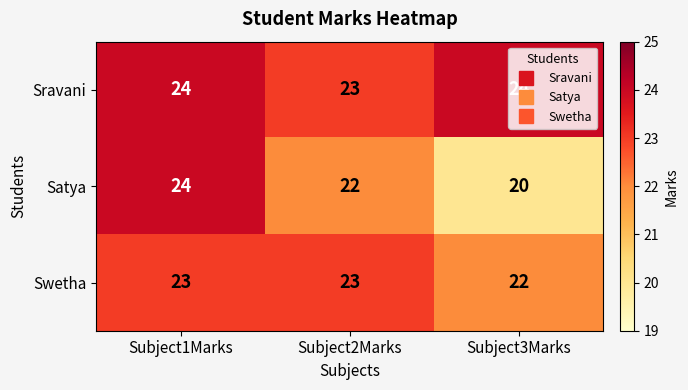

How many categories are shown in the chart?

3